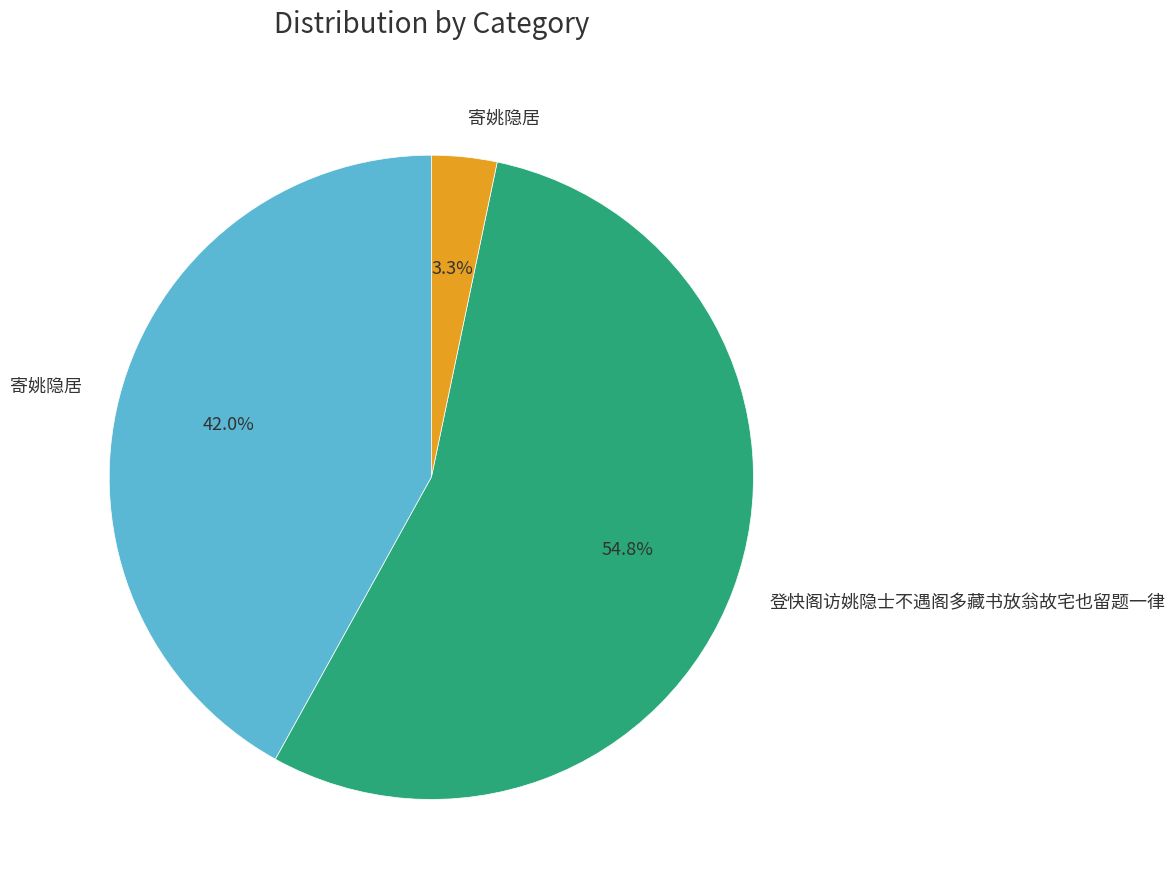

Does any single category account for the majority?

Yes